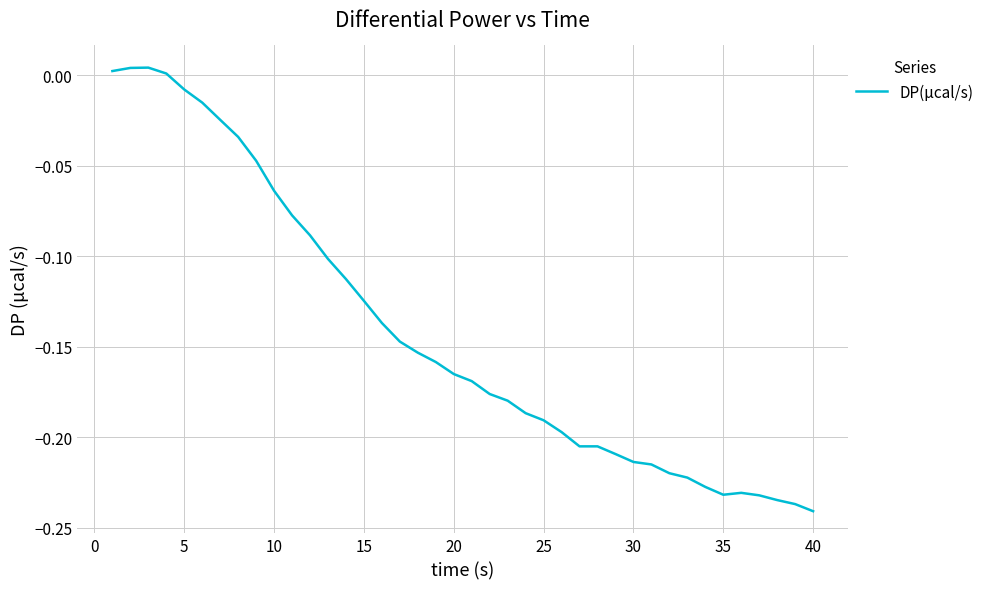

Does the chart have visible grid lines?

Yes